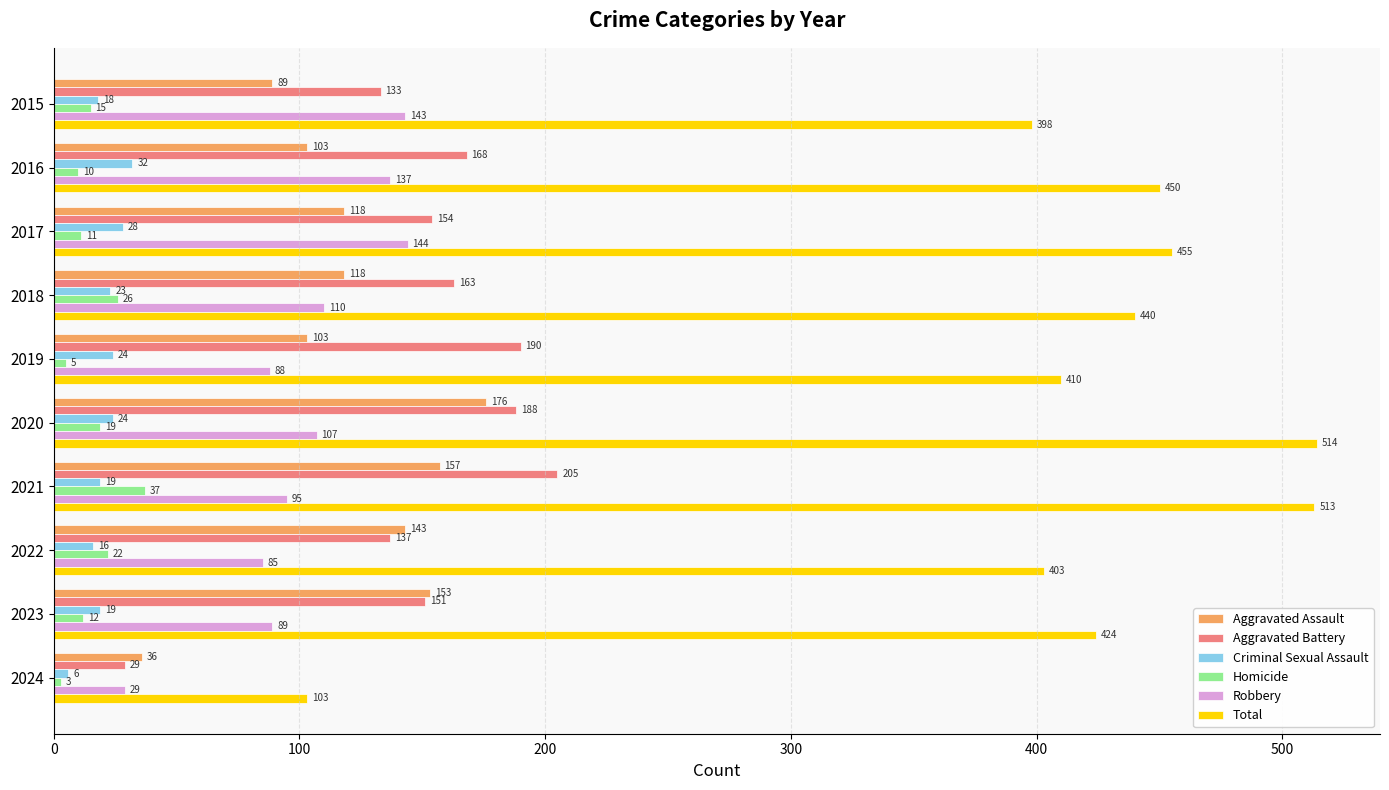

At which label is Aggravated Battery closest to 117?

2015